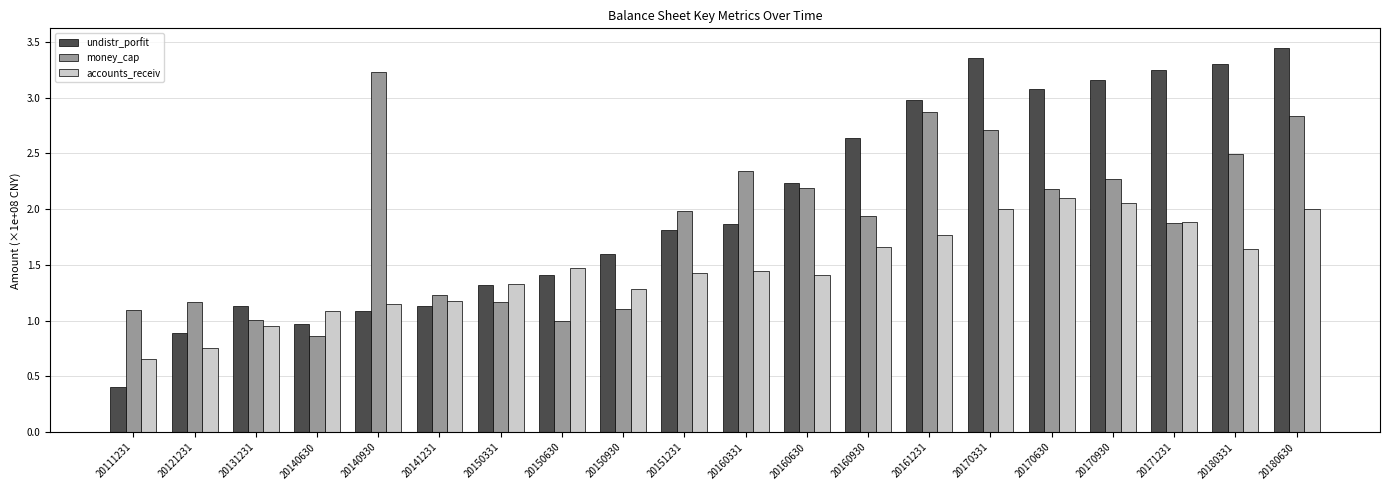

Which series has the largest range (max minus min)?

undistr_porfit